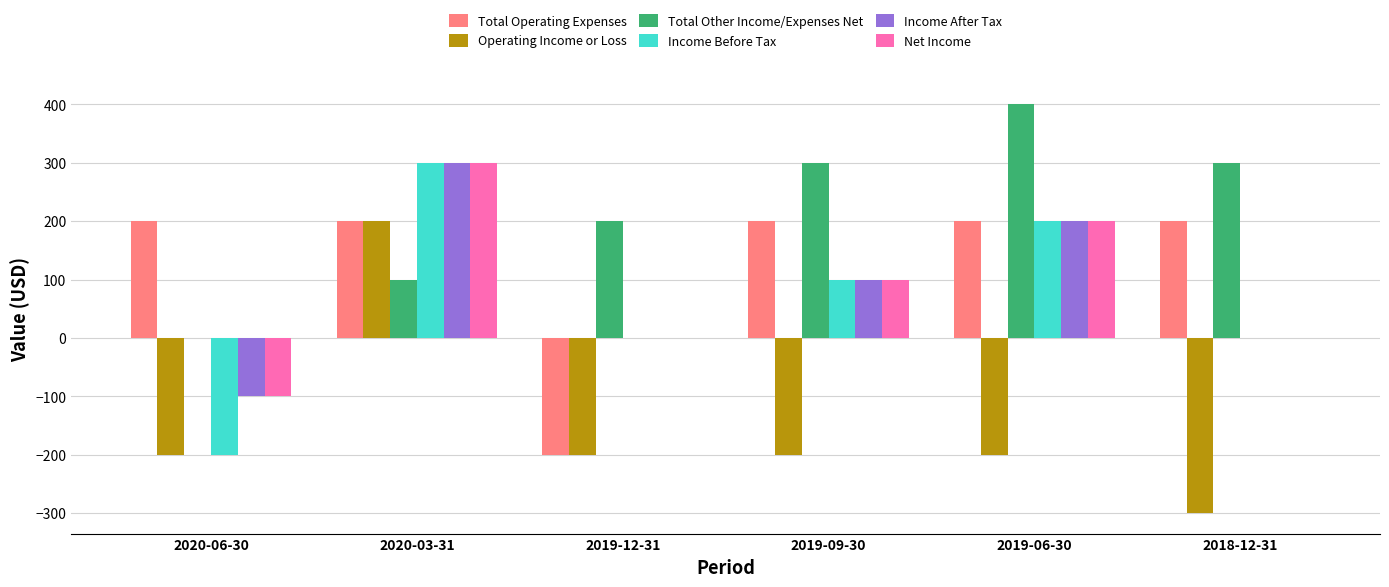

Is the value of Total Operating Expenses at 2018-12-31 greater than the value of Net Income at 2020-03-31?

No